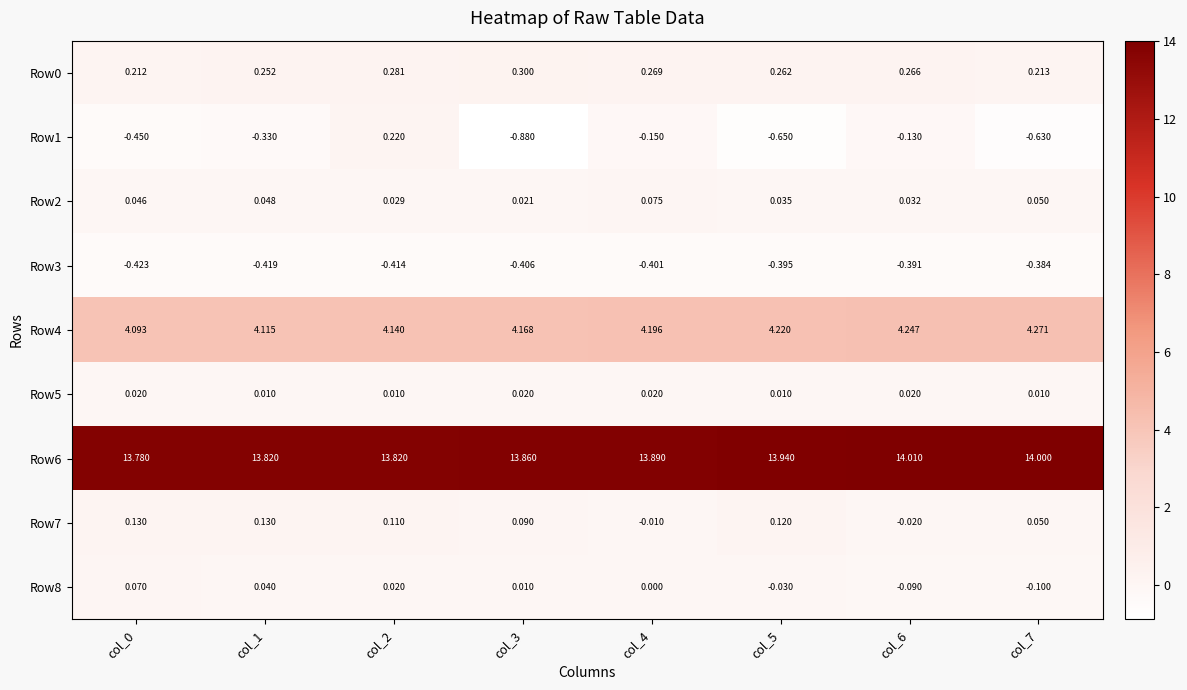

At how many categories does at least one series exceed 4?

8